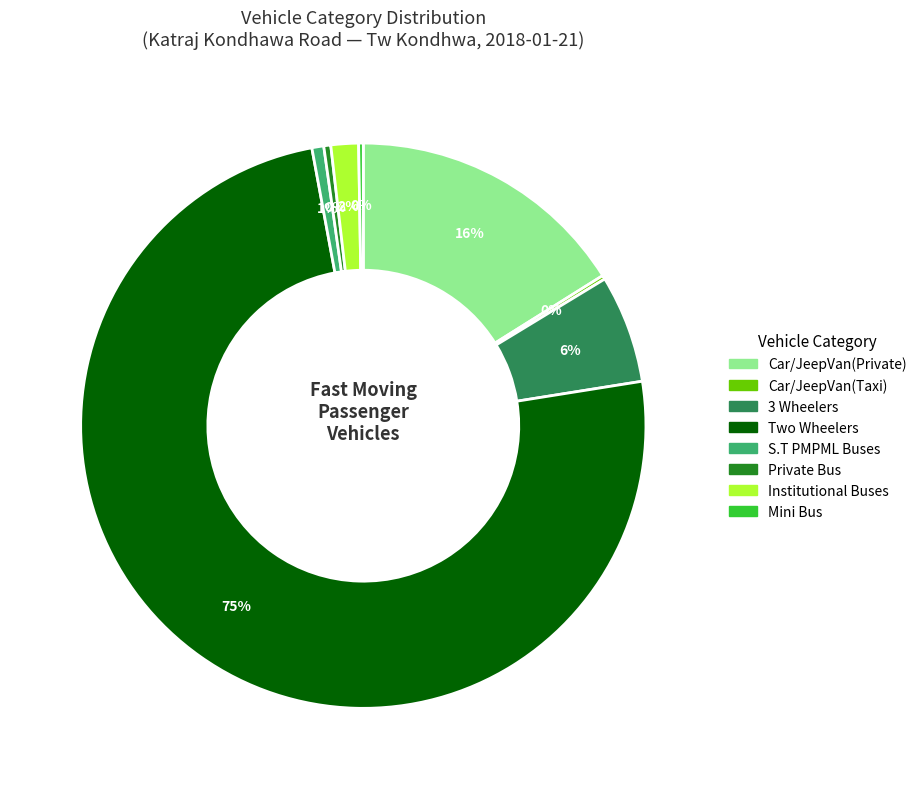

What is the largest slice in the pie chart?

Two Wheelers